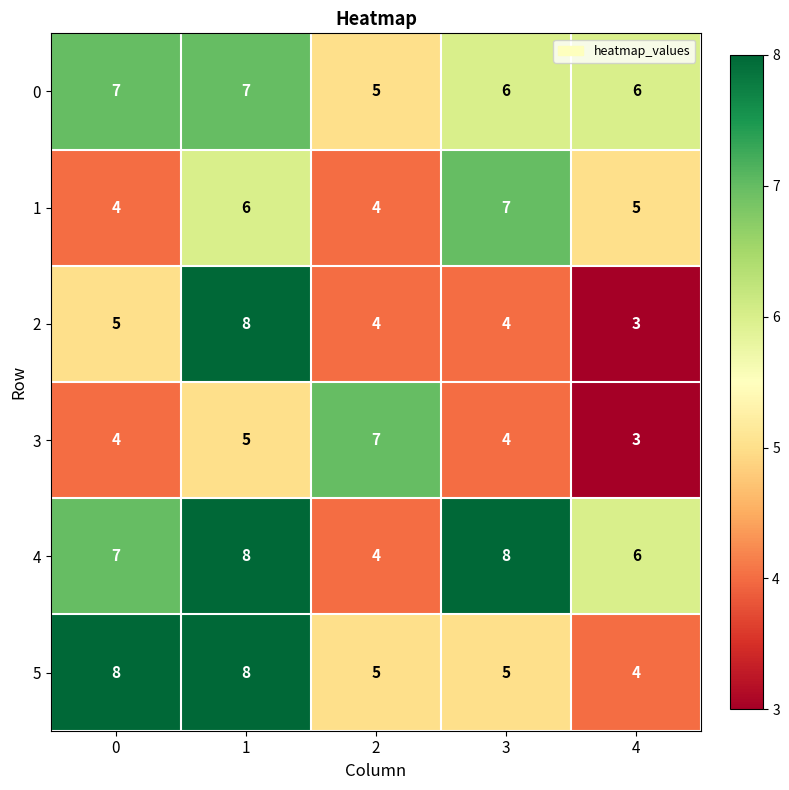

Reading right to left, transcribe all the data shown in this chart.

0: 4=6	3=6	2=5	1=7	0=7
1: 4=5	3=7	2=4	1=6	0=4
2: 4=3	3=4	2=4	1=8	0=5
3: 4=3	3=4	2=7	1=5	0=4
4: 4=6	3=8	2=4	1=8	0=7
5: 4=4	3=5	2=5	1=8	0=8